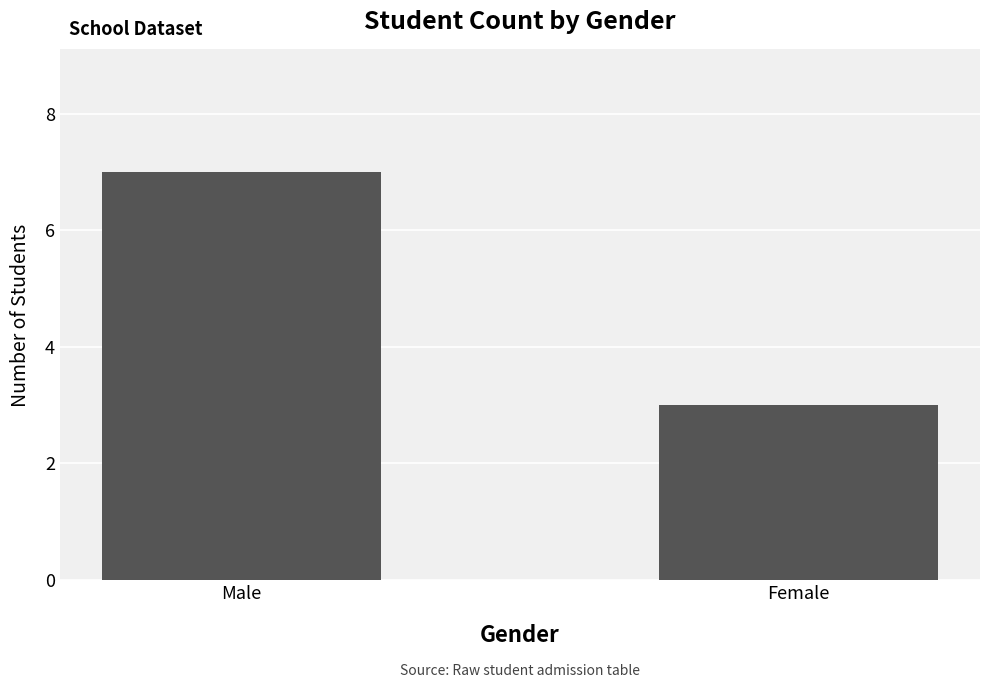

What is the difference between the maximum and minimum values?

4